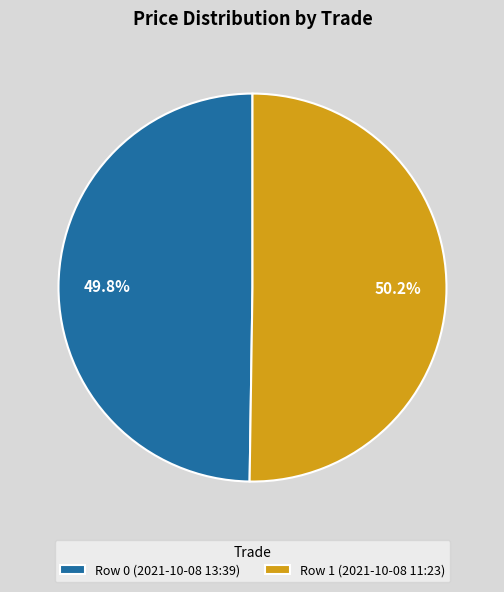

To the nearest percent, what portion does Row 0 (2021-10-08 13:39) represent?

50%